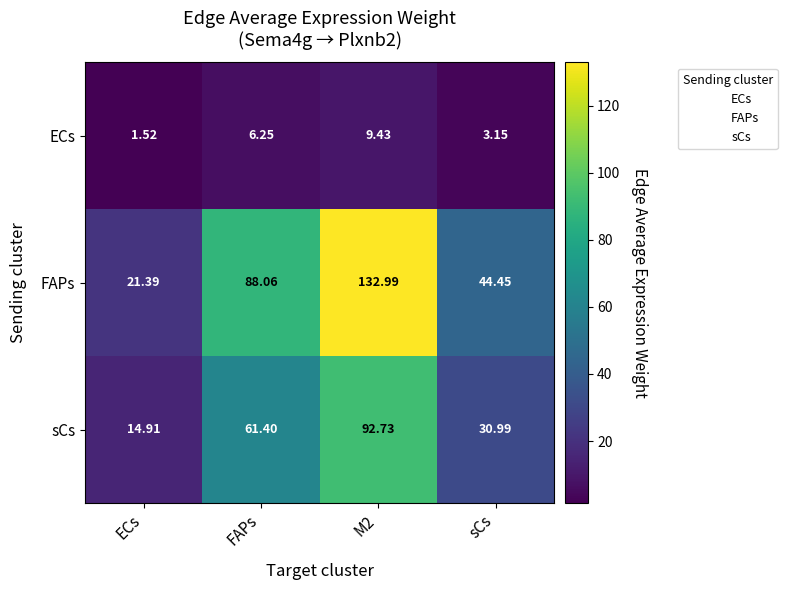

Which series has the largest total across all categories?

FAPs